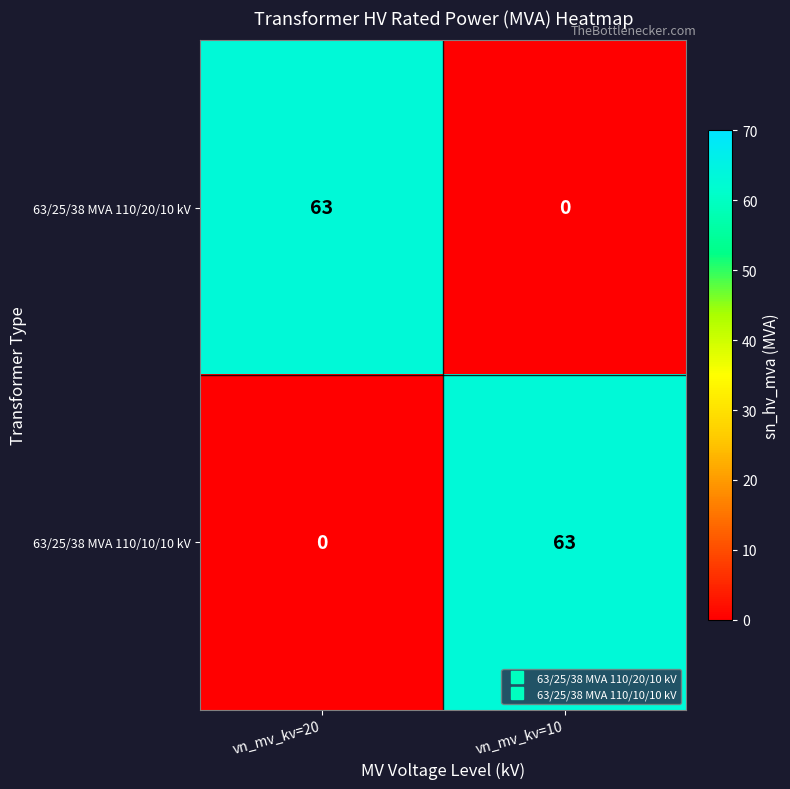

How many values in the 63/25/38 MVA 110/10/10 kV series are below 63?

1